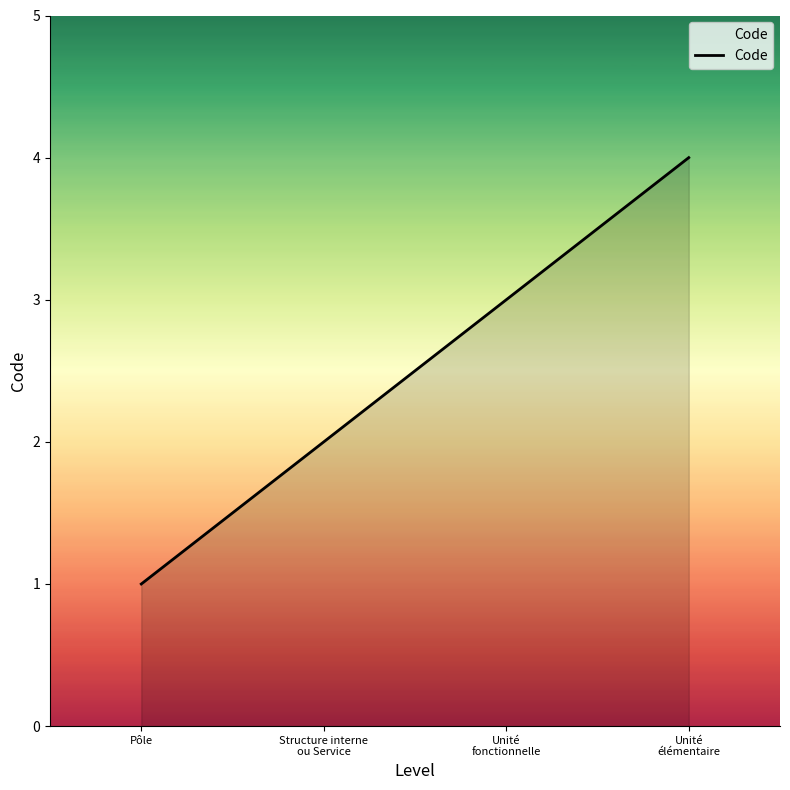

Reading left to right, transcribe all the data shown in this chart.

1	2	3	4